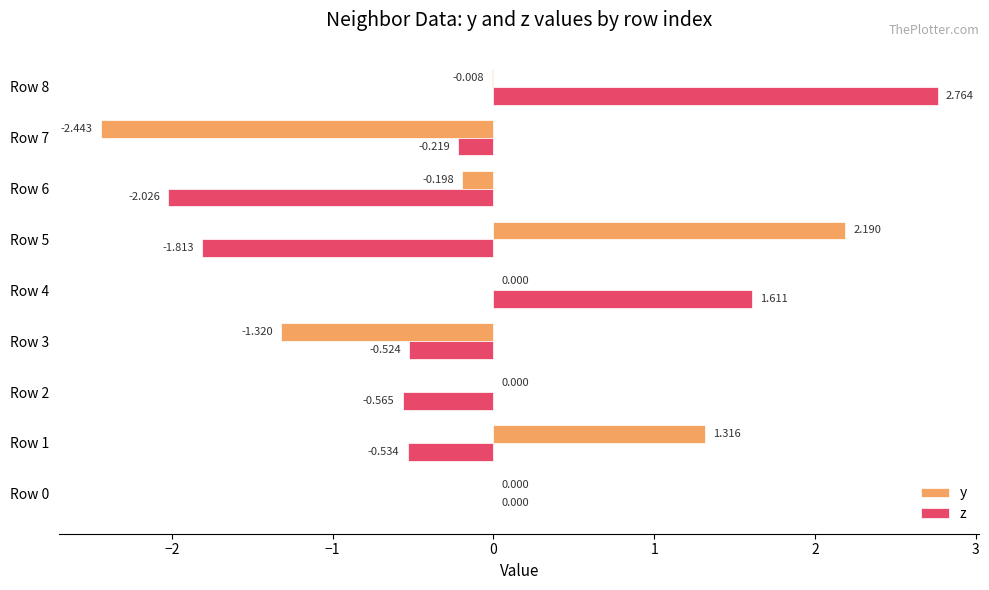

Which series has the largest total across all categories?

y